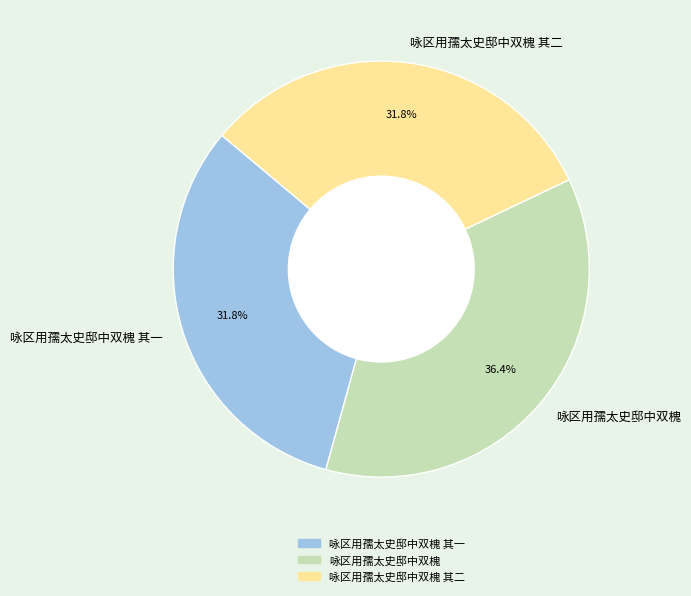

How many slices are in this pie chart?

3